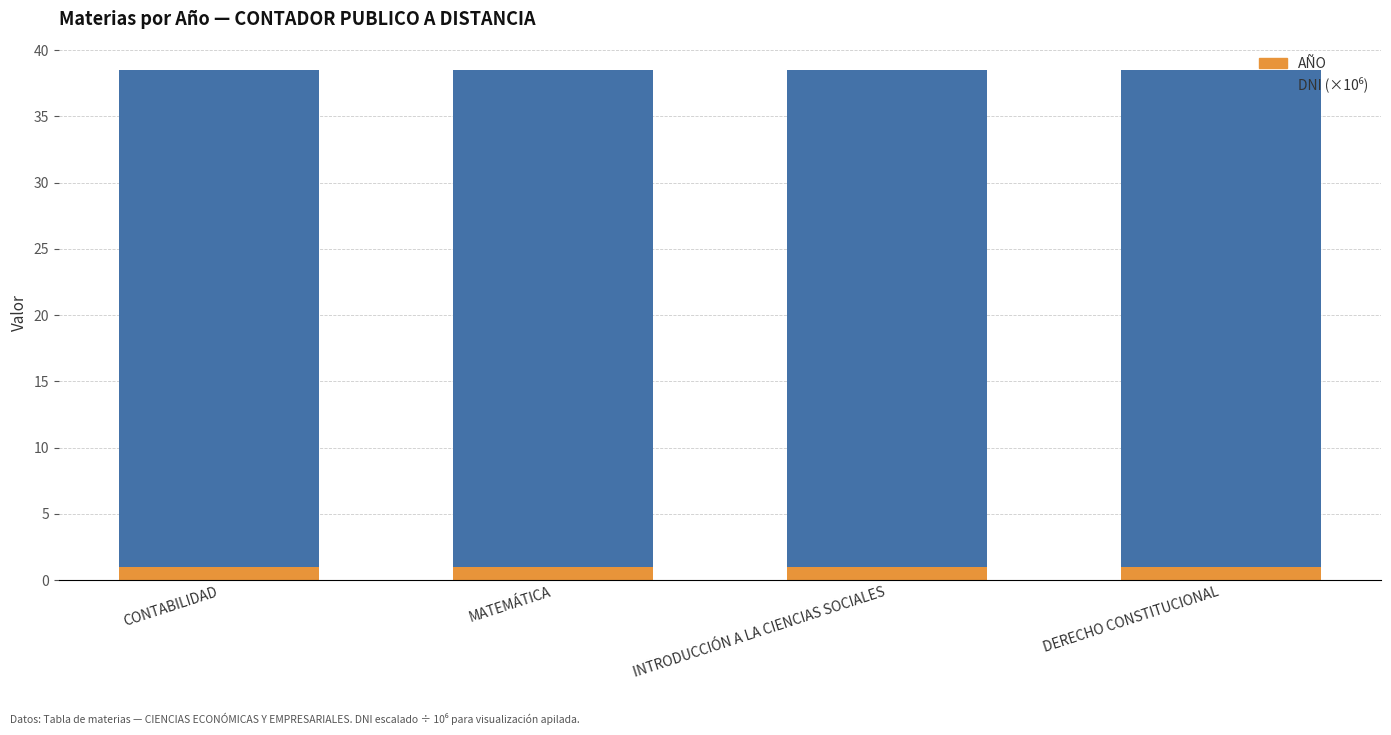

What is the sum of the AÑO values at CONTABILIDAD and MATEMÁTICA?

2.0